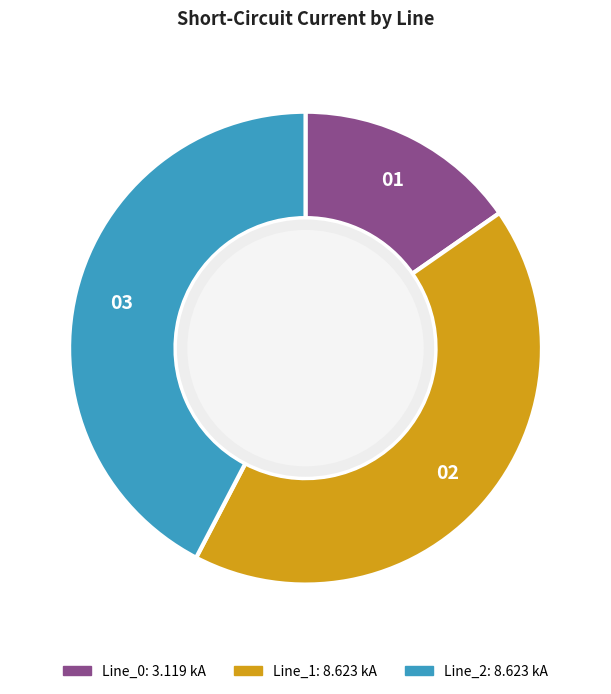

Which slice is the smallest?

Line_0